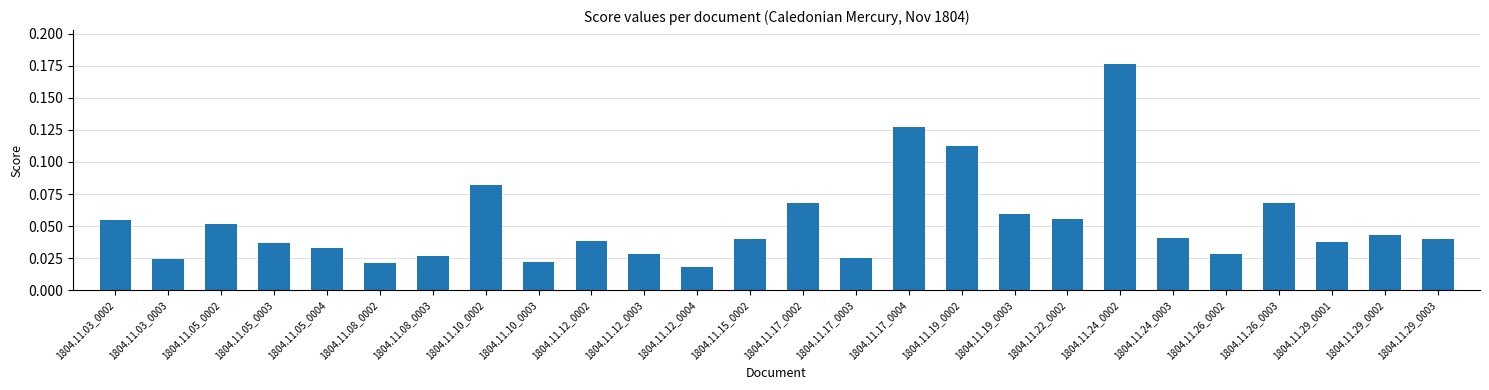

What position from the right is 1804.11.05_0002?

24